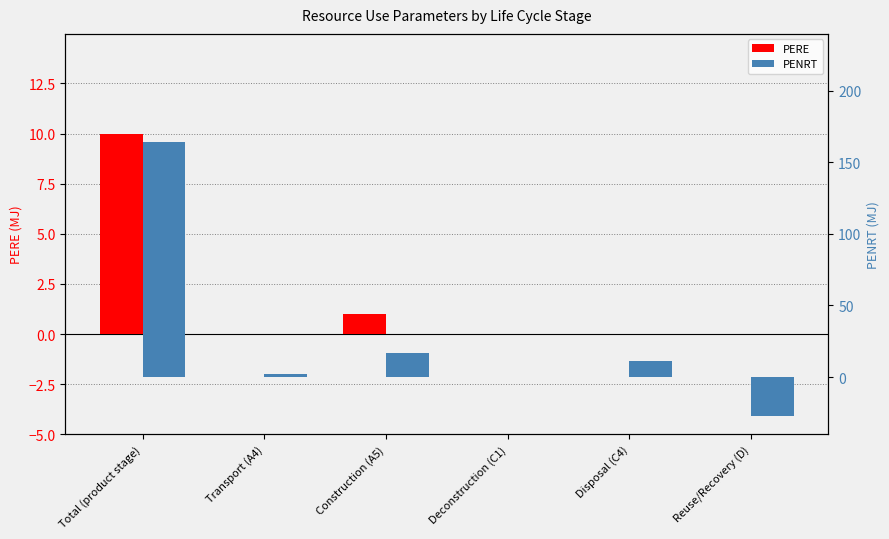

Is the value of PERE at Deconstruction (C1) greater than the value of PENRT at Construction (A5)?

No